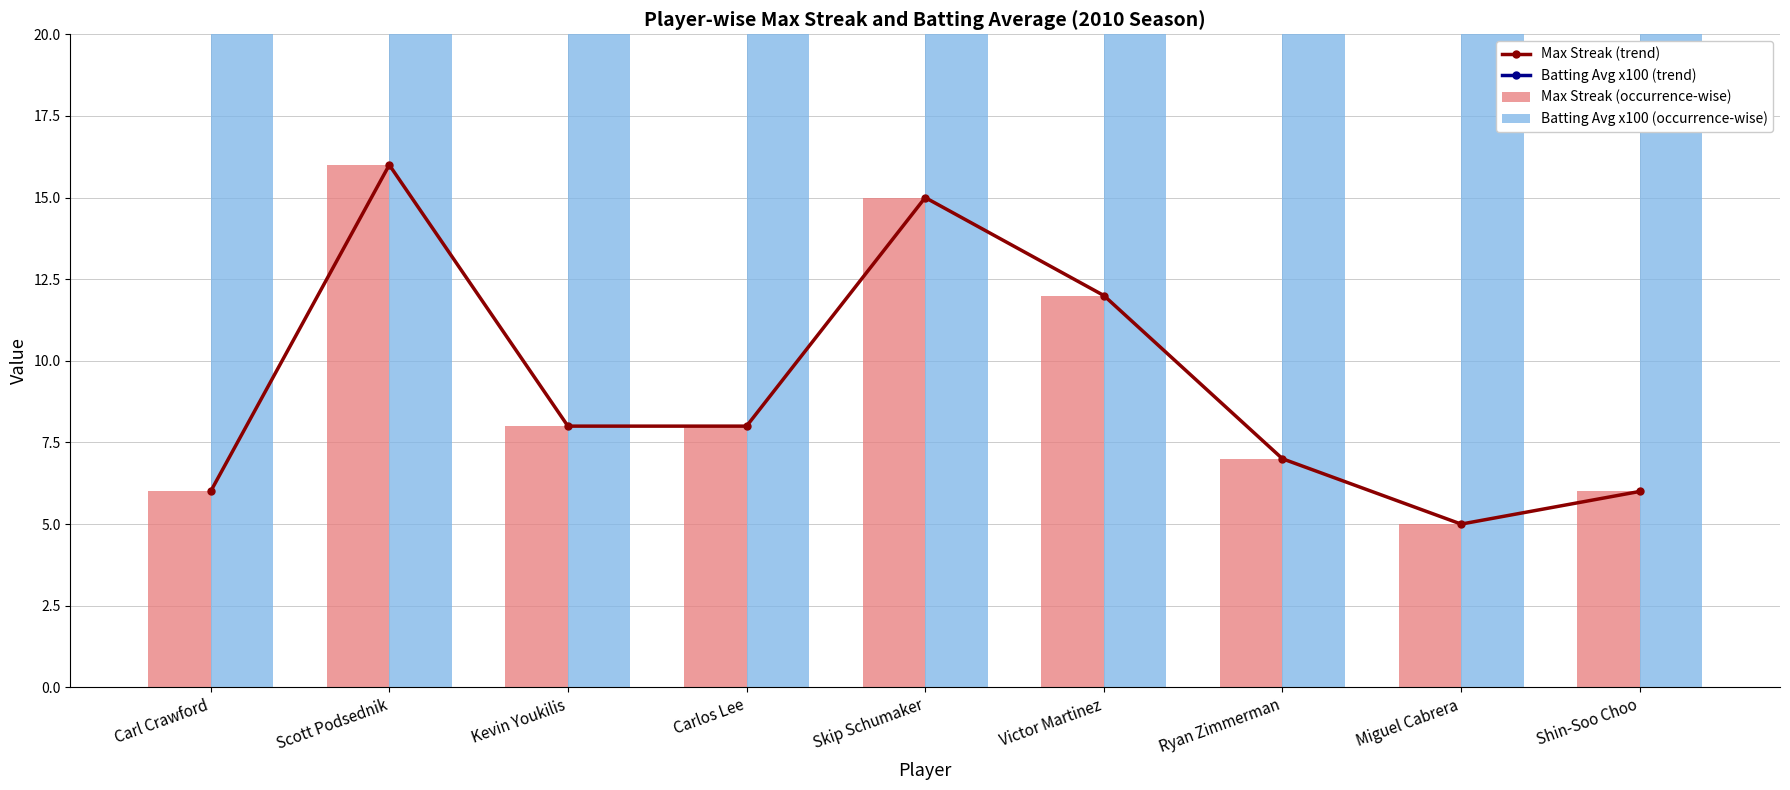

Reading right to left, transcribe all the data shown in this chart.

Max Streak (trend): Shin-Soo Choo=6.0	Miguel Cabrera=5.0	Ryan Zimmerman=7.0	Victor Martinez=12.0	Skip Schumaker=15.0	Carlos Lee=8.0	Kevin Youkilis=8.0	Scott Podsednik=16.0	Carl Crawford=6.0
Batting Avg x100 (trend): Shin-Soo Choo=30.0	Miguel Cabrera=32.4	Ryan Zimmerman=29.2	Victor Martinez=30.3	Skip Schumaker=30.3	Carlos Lee=30.0	Kevin Youkilis=30.5	Scott Podsednik=30.4	Carl Crawford=30.5
Max Streak (occurrence-wise): Shin-Soo Choo=6.0	Miguel Cabrera=5.0	Ryan Zimmerman=7.0	Victor Martinez=12.0	Skip Schumaker=15.0	Carlos Lee=8.0	Kevin Youkilis=8.0	Scott Podsednik=16.0	Carl Crawford=6.0
Batting Avg x100 (occurrence-wise): Shin-Soo Choo=30.0	Miguel Cabrera=32.4	Ryan Zimmerman=29.2	Victor Martinez=30.3	Skip Schumaker=30.3	Carlos Lee=30.0	Kevin Youkilis=30.5	Scott Podsednik=30.4	Carl Crawford=30.5